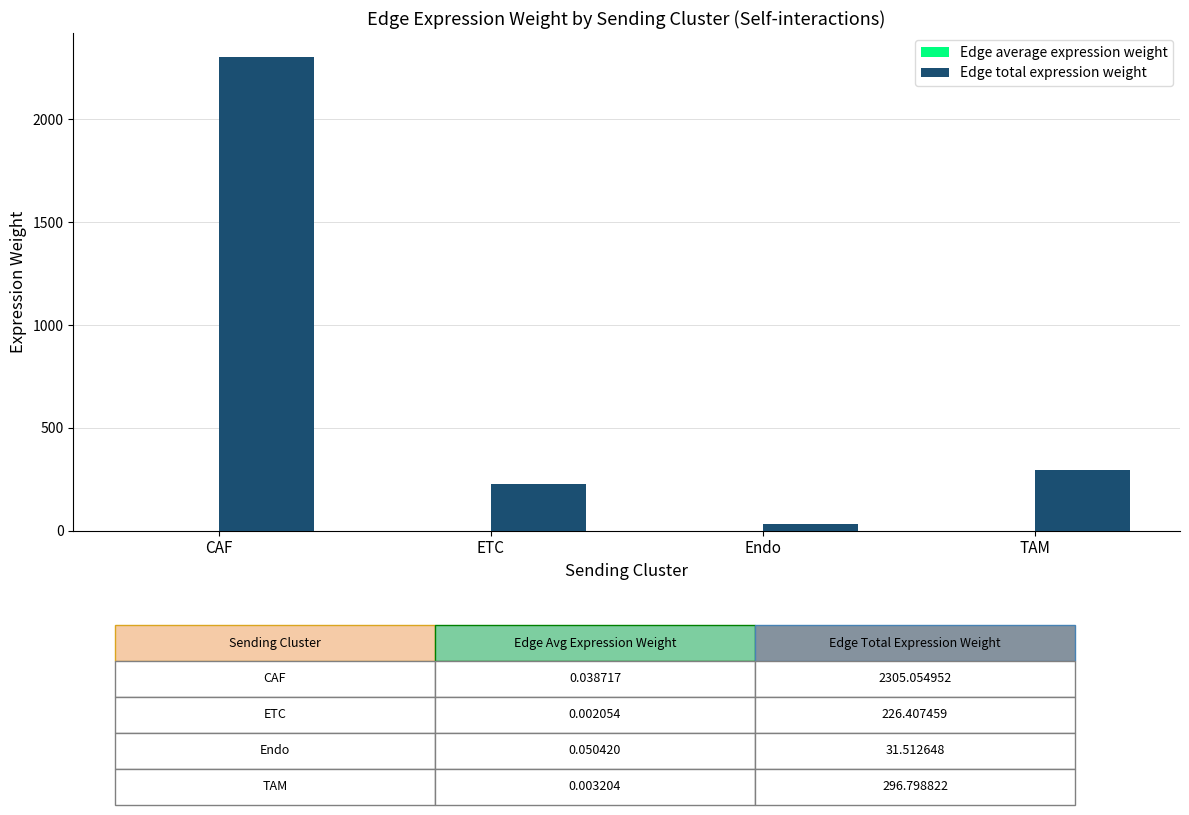

Where is Edge total expression weight nearest to the value 1168?

TAM